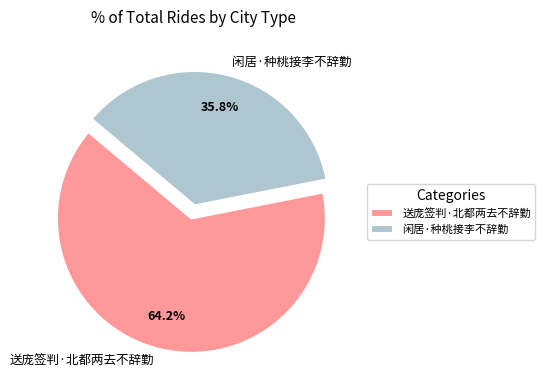

How many slices are in this pie chart?

2